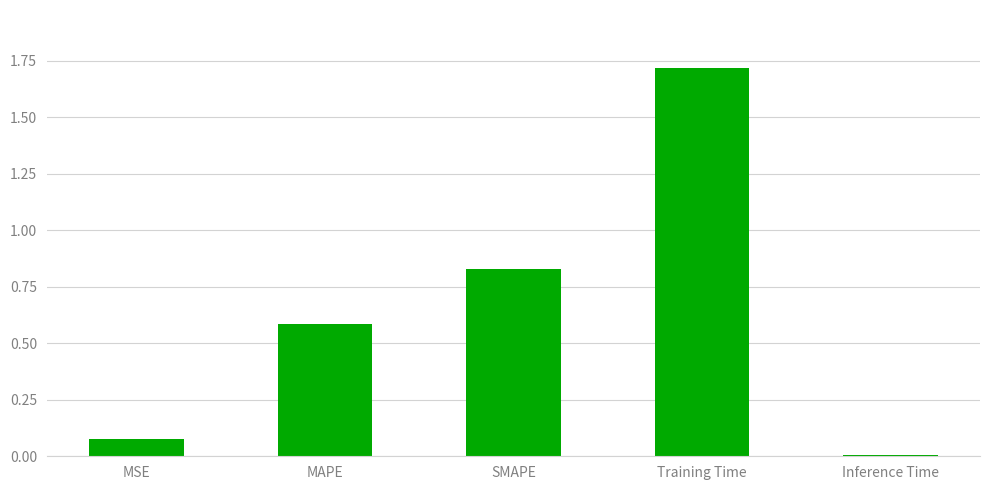

True or false: the data shows 0.3 at MAPE.

False